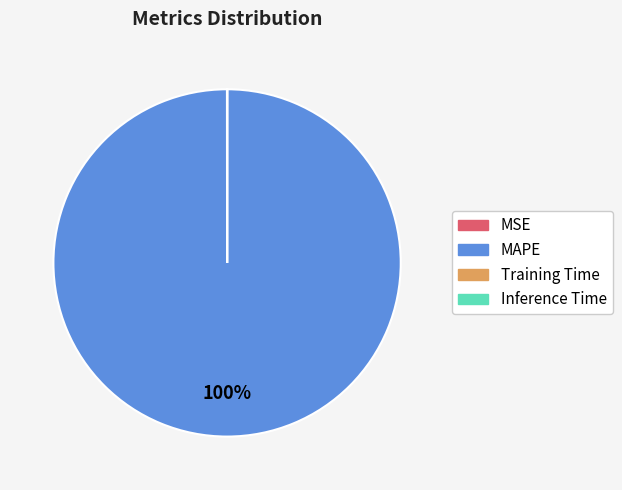

To the nearest percent, what percentage of the pie is MAPE?

100%